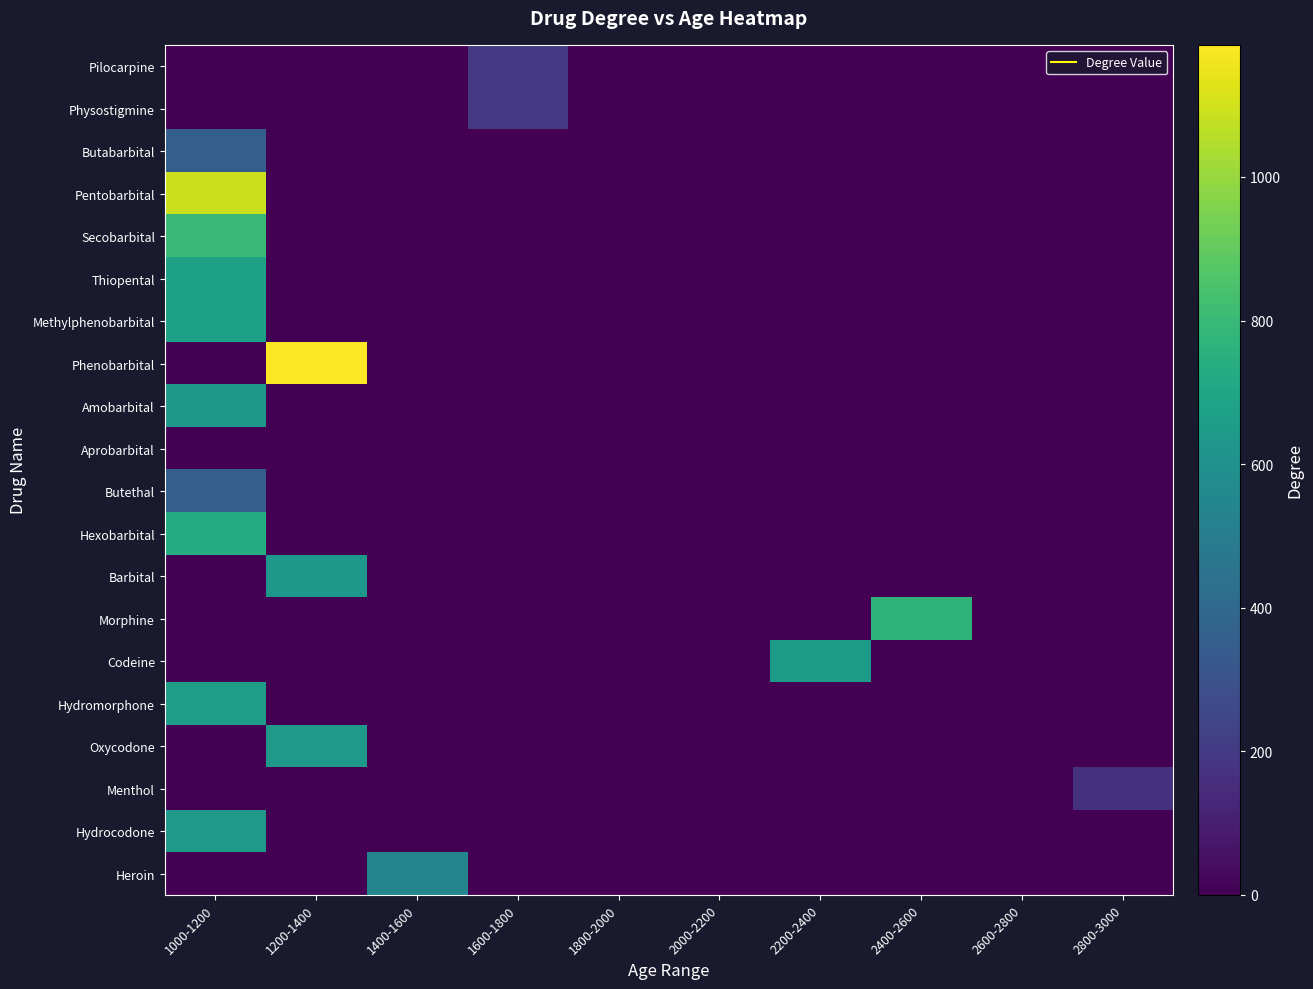

Count the number of data series in this chart.

20